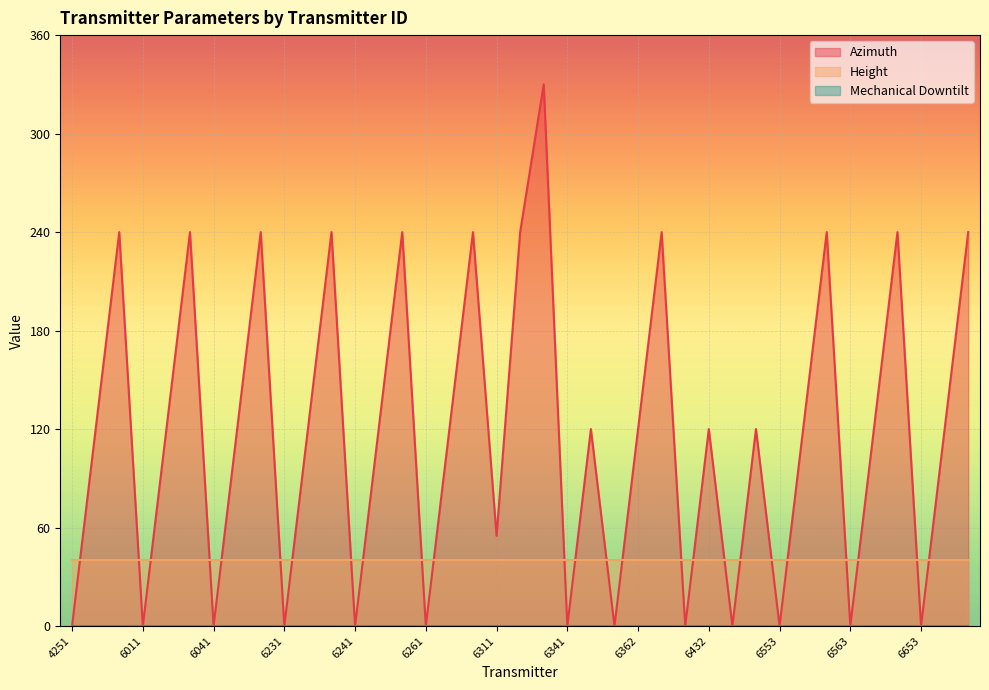

Reading left to right, transcribe all the data shown in this chart.

Azimuth: 0	120	240	0	120	240	0	120	240	0	120	240	0	120	240	0	120	240	55	240	330	0	120	0	120	240	0	120	0	120	0	120	240	0	120	240	0	120	240
Height: 40	40	40	40	40	40	40	40	40	40	40	40	40	40	40	40	40	40	40	40	40	40	40	40	40	40	40	40	40	40	40	40	40	40	40	40	40	40	40
Mechanical Downtilt: 0	0	0	0	0	0	0	0	0	0	0	0	0	0	0	0	0	0	0	0	0	0	0	0	0	0	0	0	0	0	0	0	0	0	0	0	0	0	0